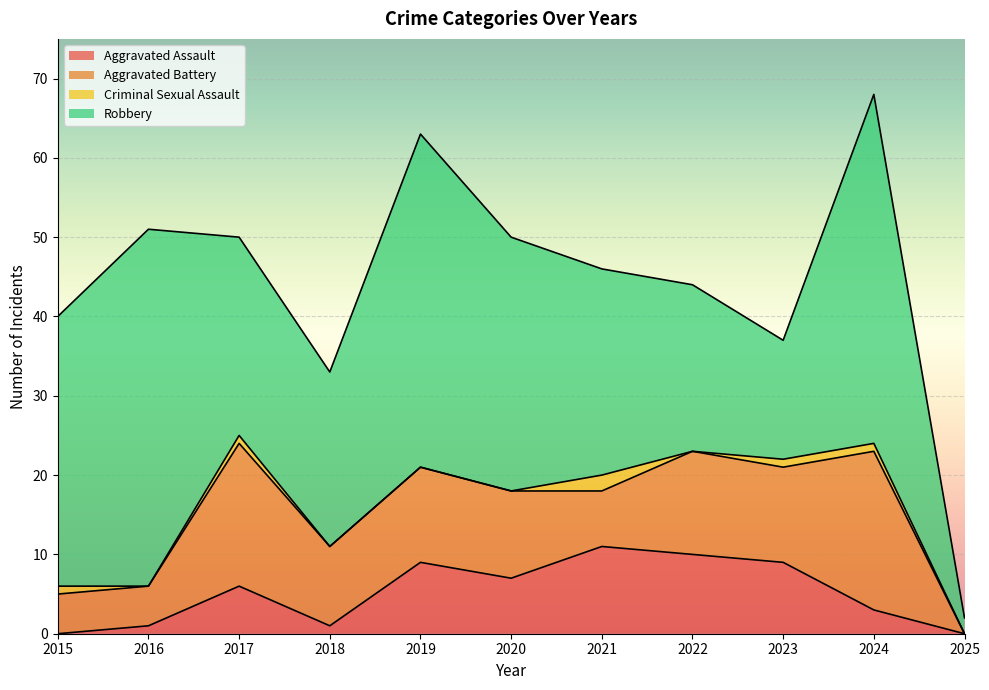

What is the difference between the maximum and minimum values in the Robbery series?

43